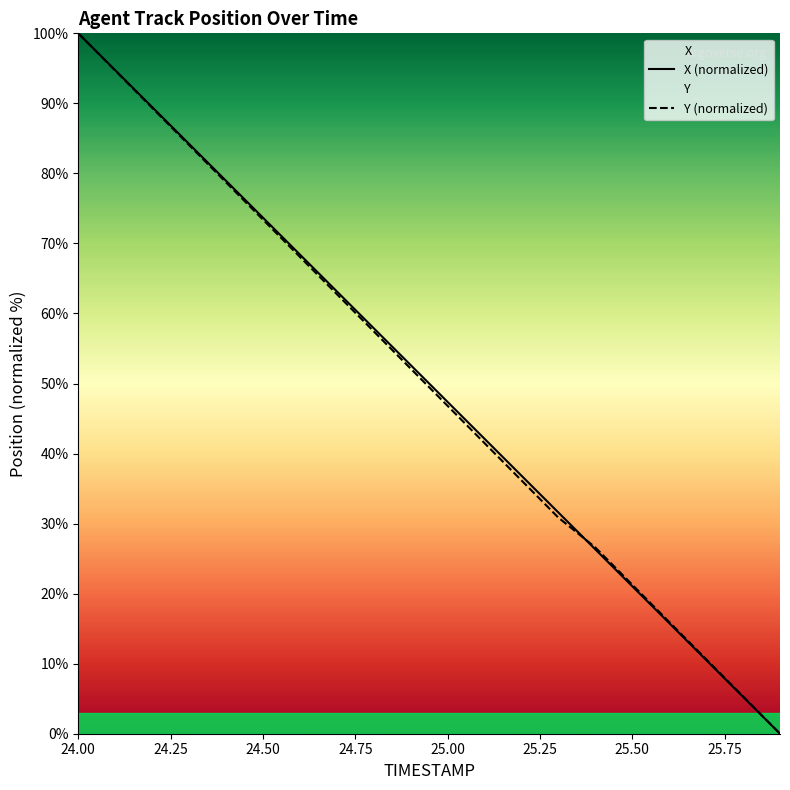

Where is X nearest to the value 50?

25.0